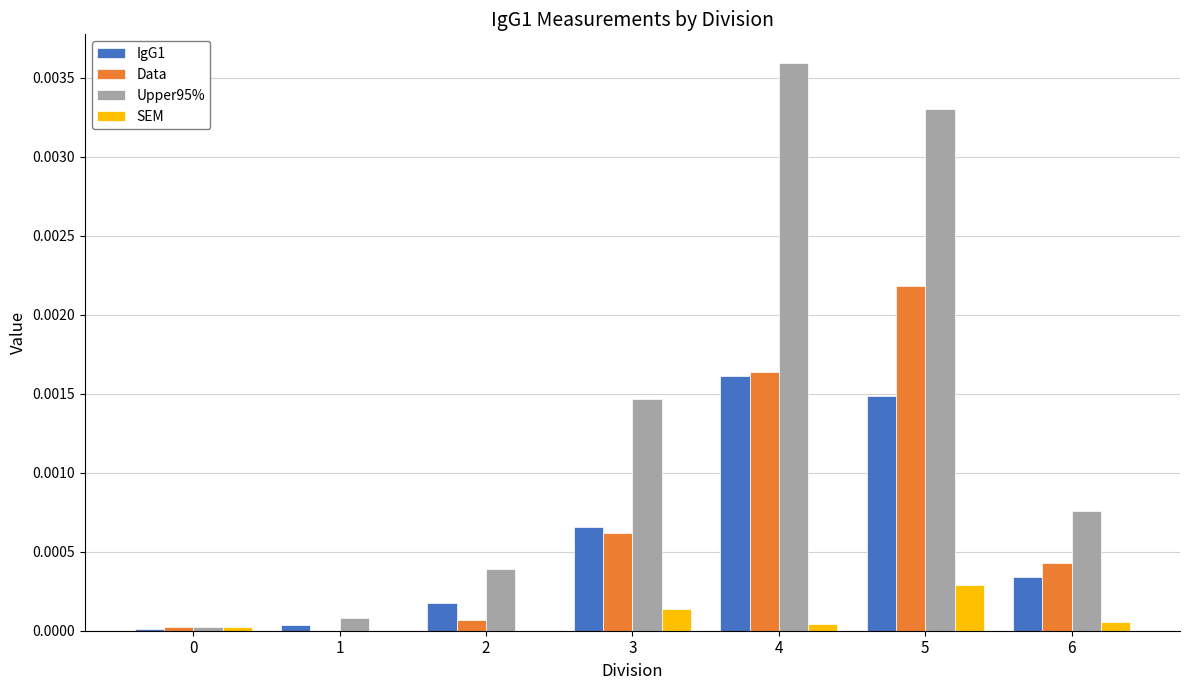

Which series has the largest total across all categories?

Upper95%